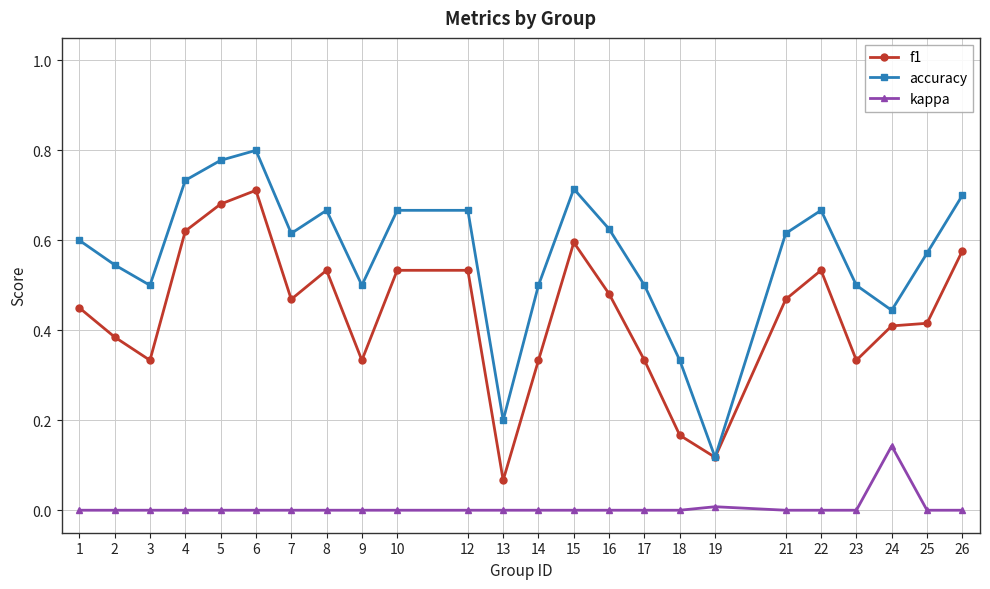

True or false: kappa and f1 intersect in this chart.

False